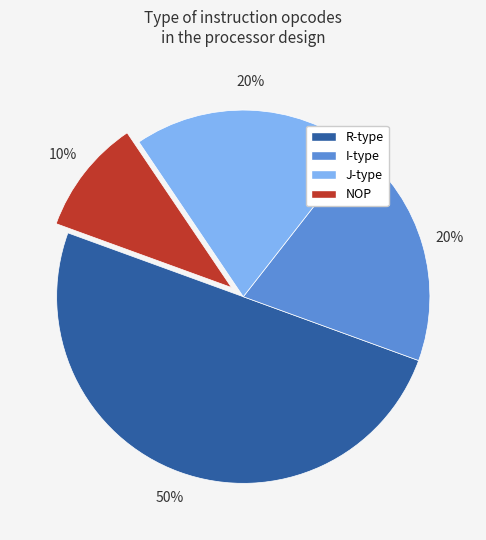

Does I-type represent more than half of the total?

No